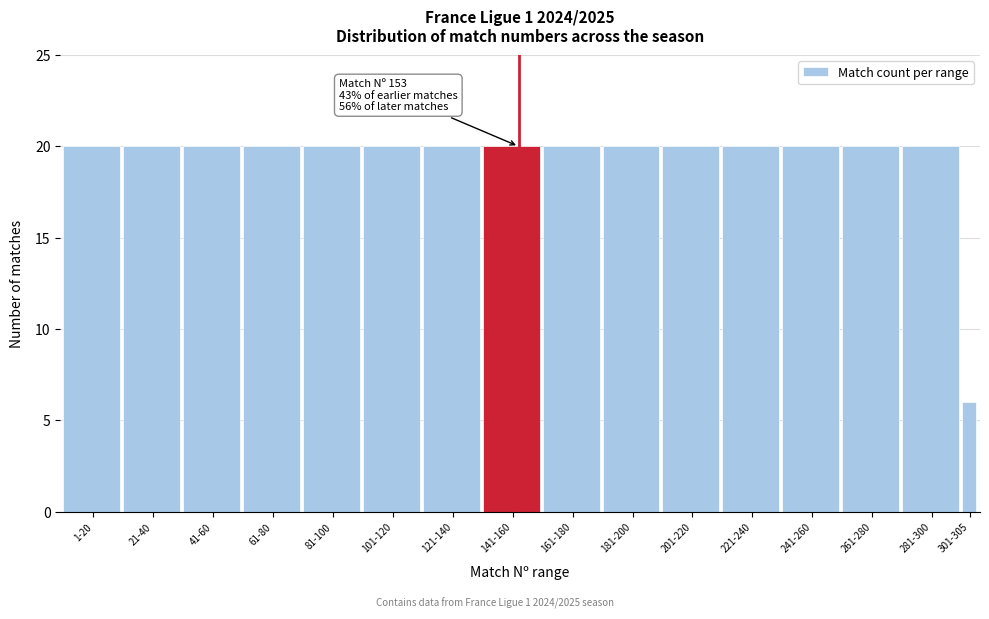

Reading left to right, transcribe all the data shown in this chart.

1-20=20	21-40=20	41-60=20	61-80=20	81-100=20	101-120=20	121-140=20	141-160=20	161-180=20	181-200=20	201-220=20	221-240=20	241-260=20	261-280=20	281-300=20	301-305=6